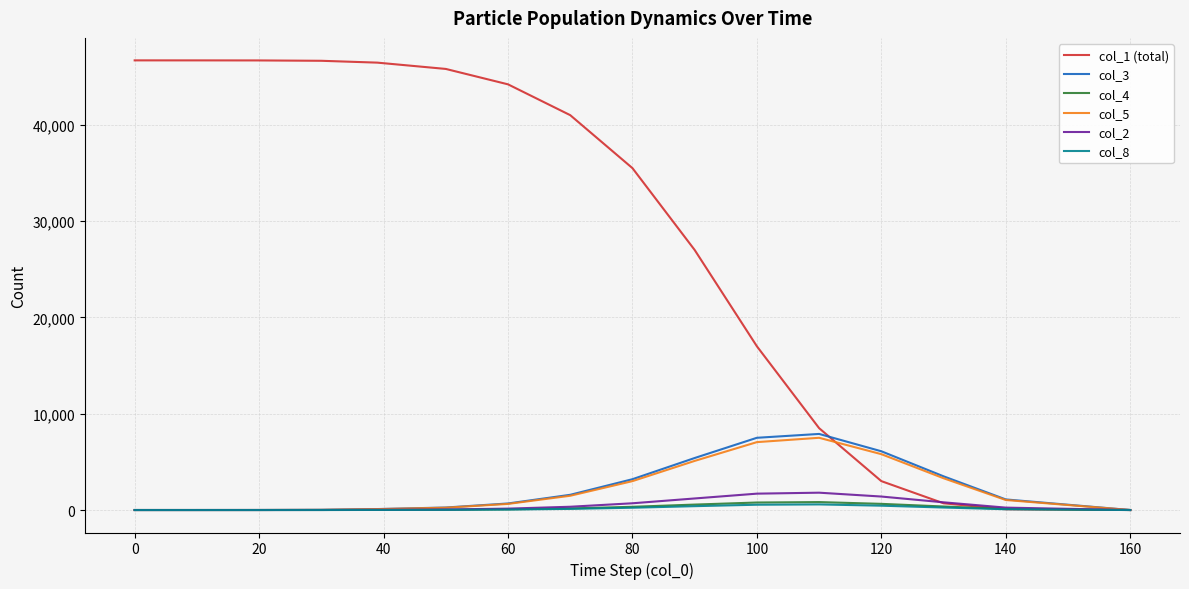

Which series has the largest range (max minus min)?

col_1 (total)